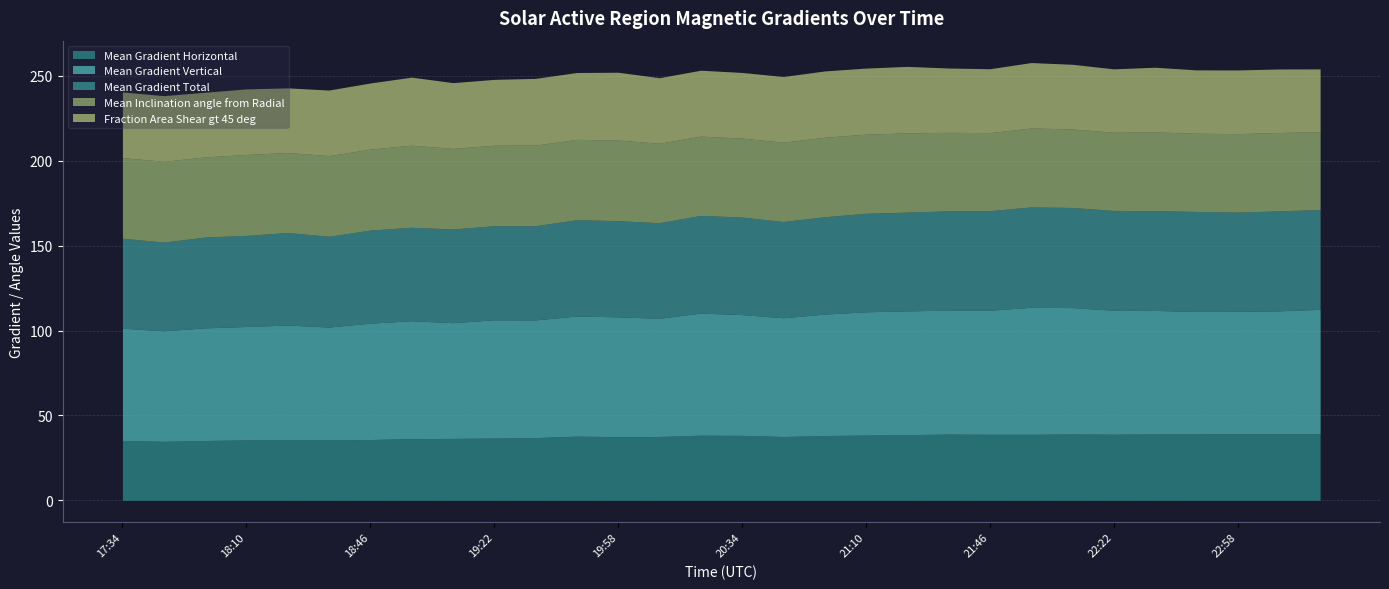

What is the highest value of the Mean Gradient Vertical series?

74.8